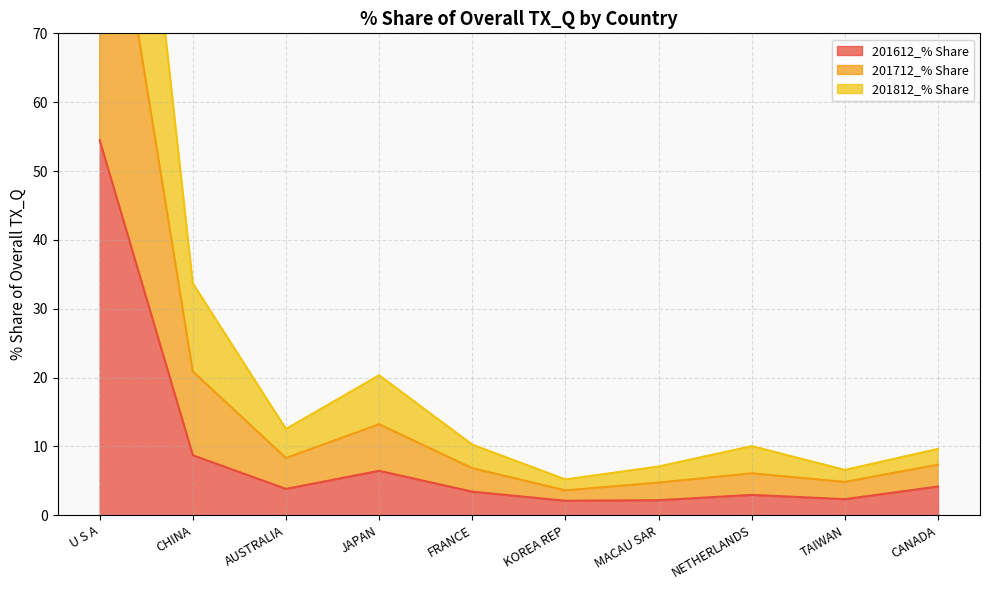

Does the chart have visible grid lines?

Yes